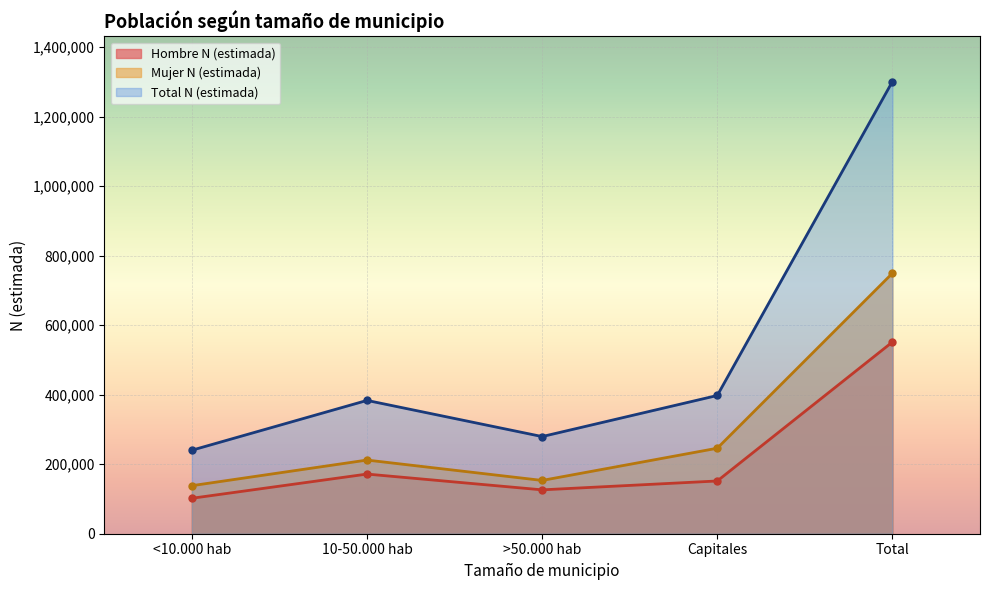

What is the label of the 4th point from the left?

Capitales